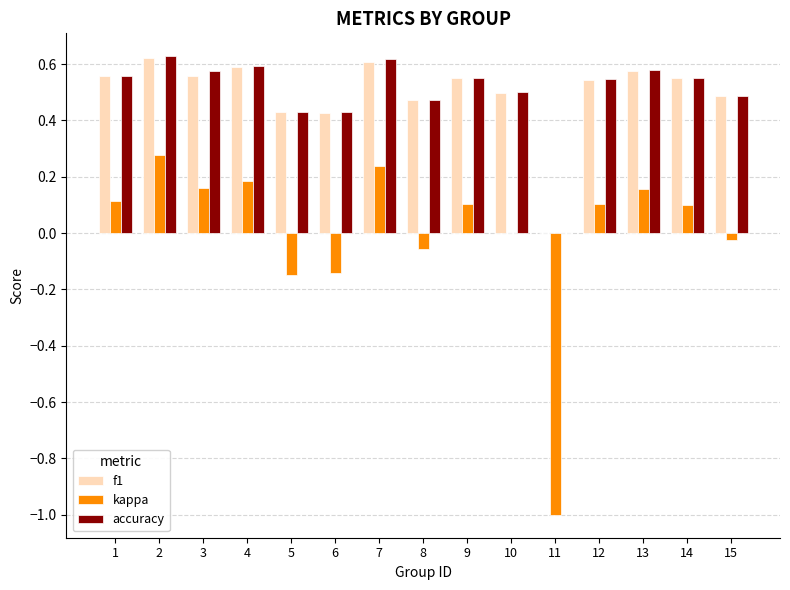

The f1 series shows 0.5 at 12. True or false?

True